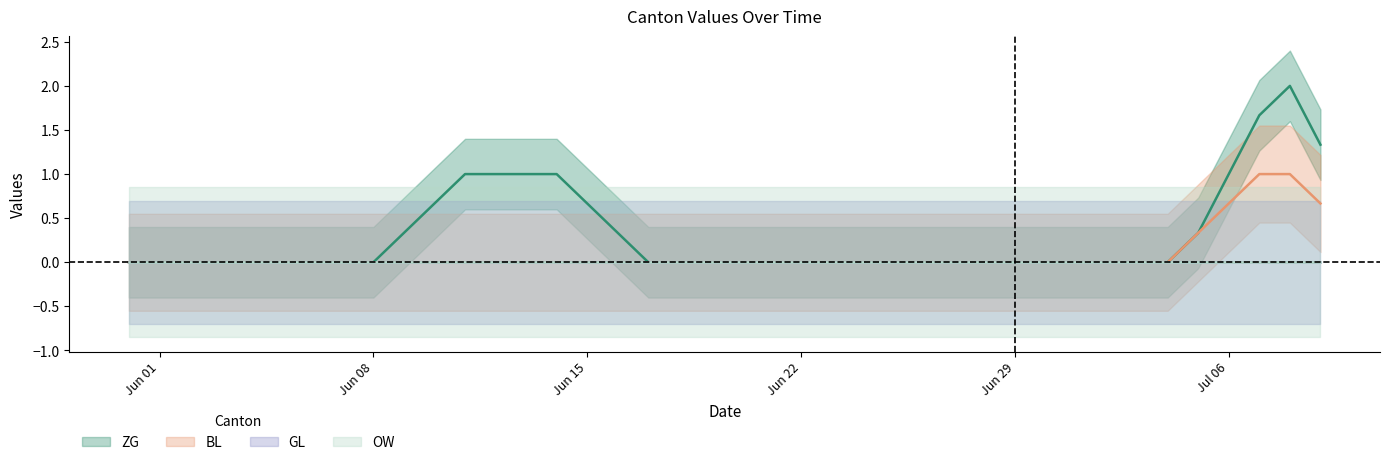

What is the label of the 11th point from the right?

2020-06-29